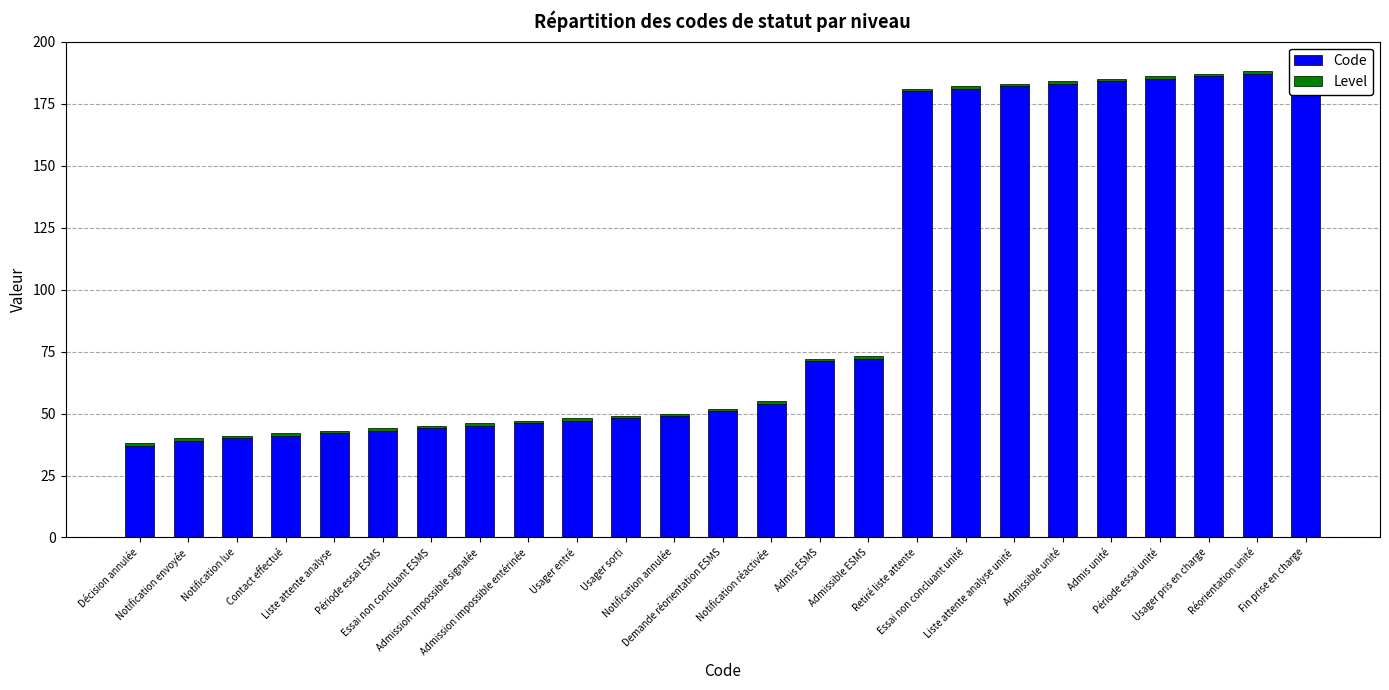

Does the chart contain any negative values?

No